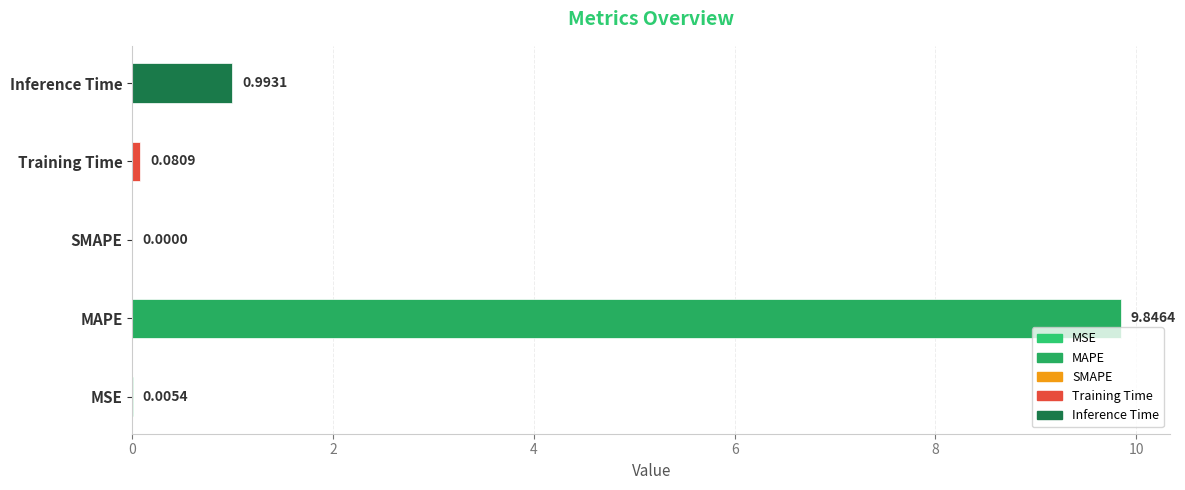

How many values are above zero?

4